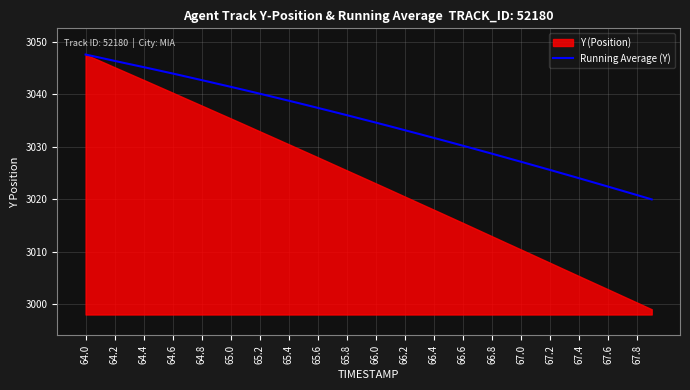

Does the chart have visible grid lines?

Yes